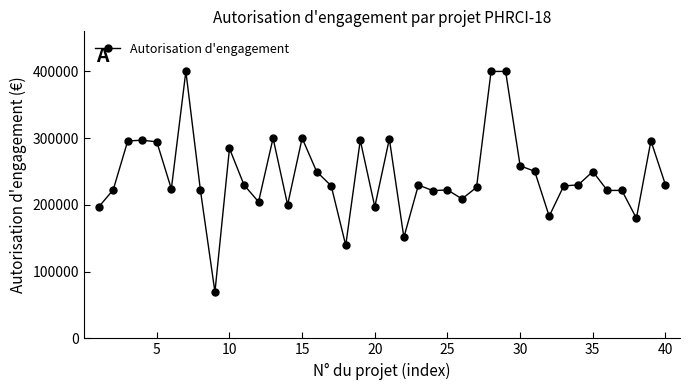

What is the value of the 1st point from the left?

196804